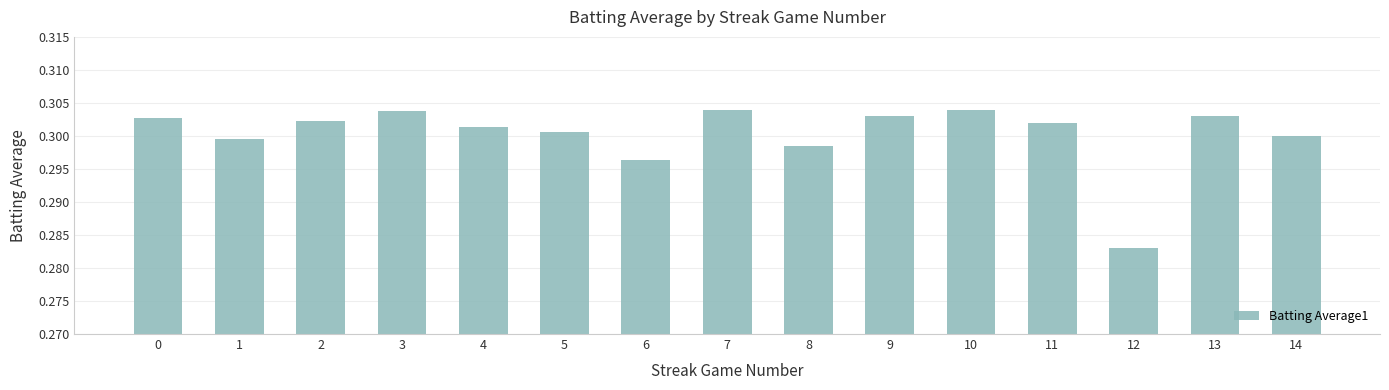

Where is the data nearest to the value 0?

12